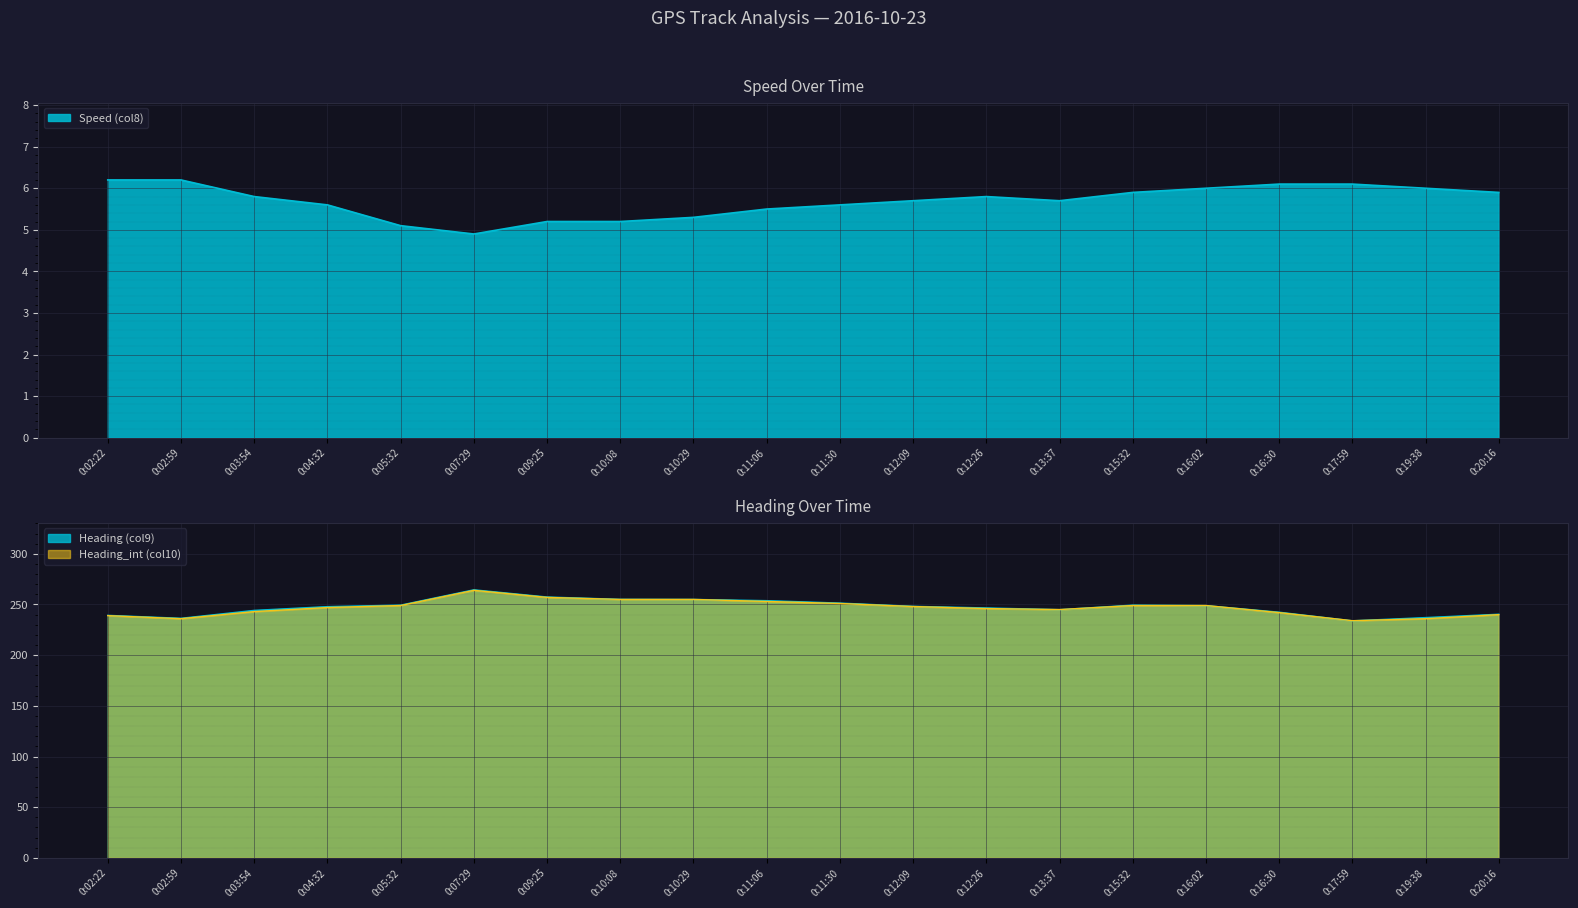

Count the number of data series in this chart.

3